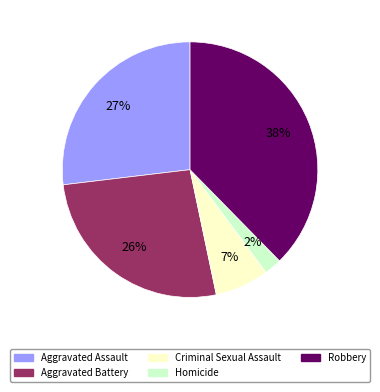

What percentage is the Robbery slice, to the nearest percent?

38%